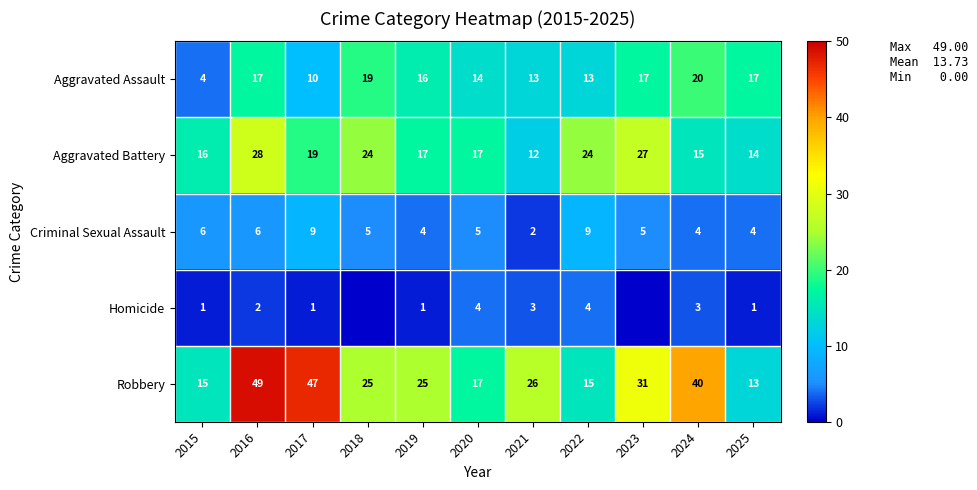

What is the difference between the maximum and minimum values in the Aggravated Battery series?

16